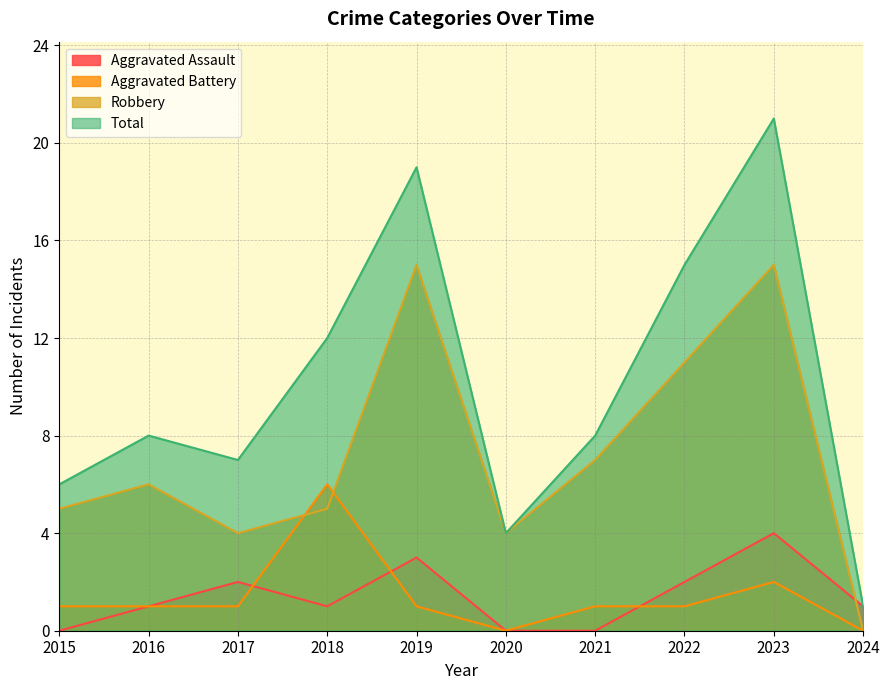

Between which two adjacent categories do Aggravated Assault and Aggravated Battery first intersect?

2017 and 2018